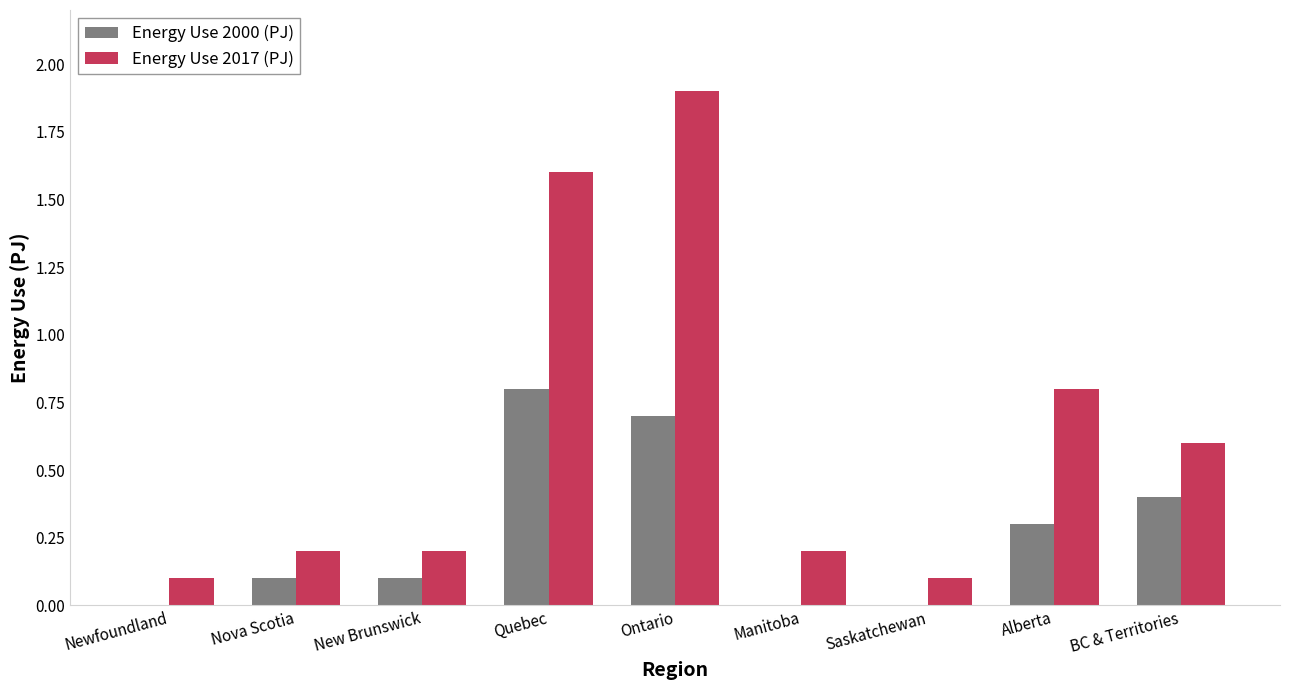

What is the sum of the Energy Use 2017 (PJ) values at Nova Scotia and BC & Territories?

0.8